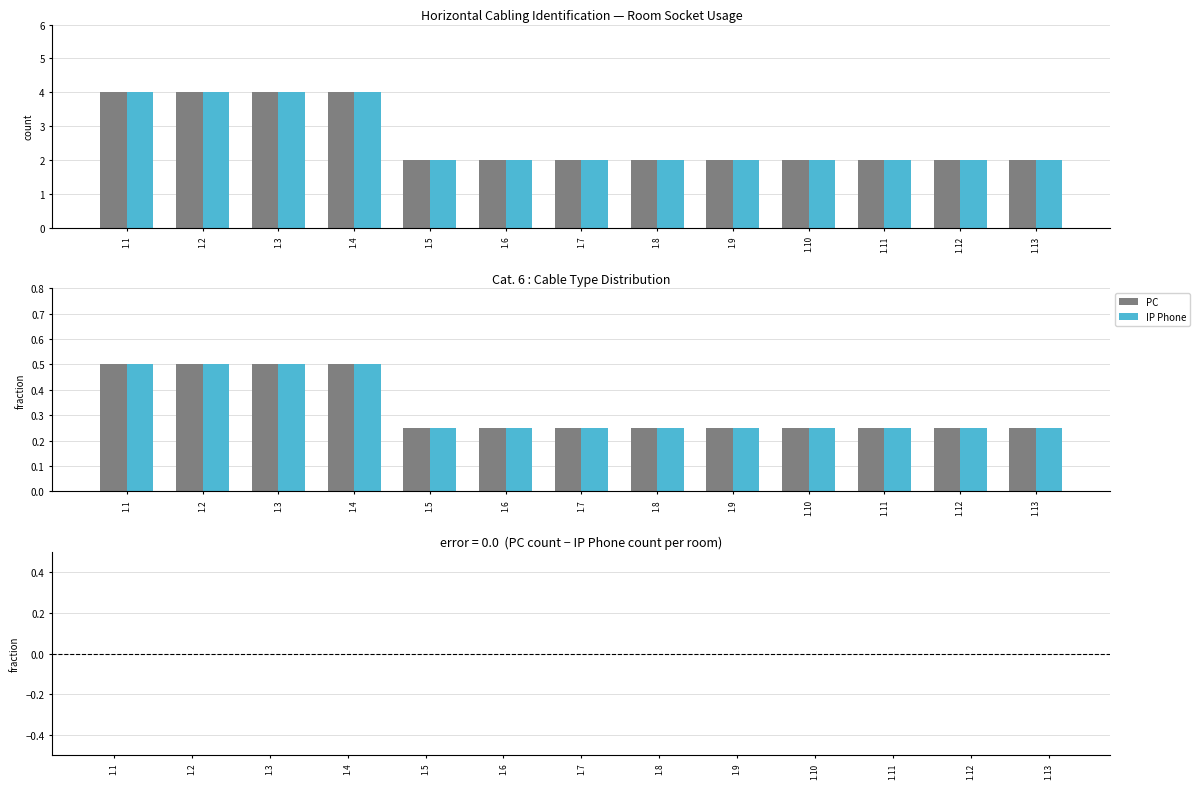

What is the total value across all series at 1.1?

1.0